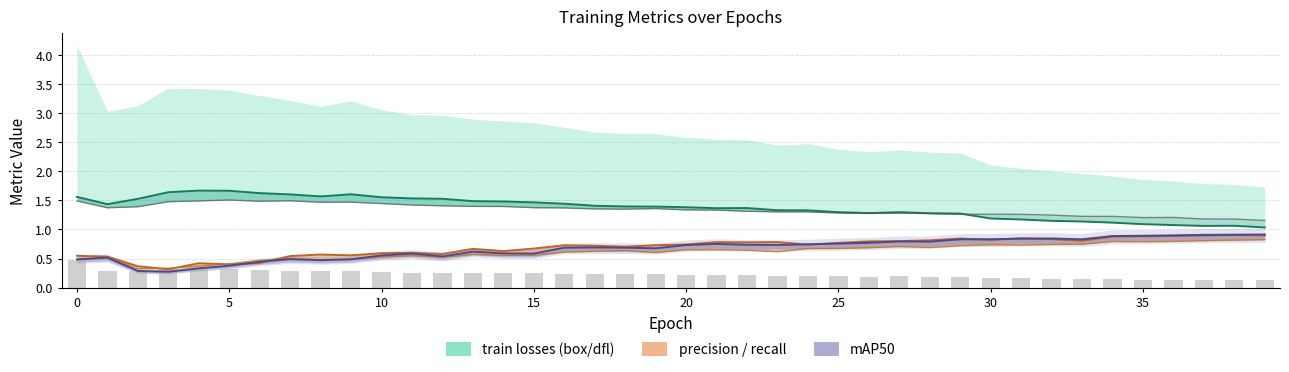

What is the label of the 25th bar from the right?

15